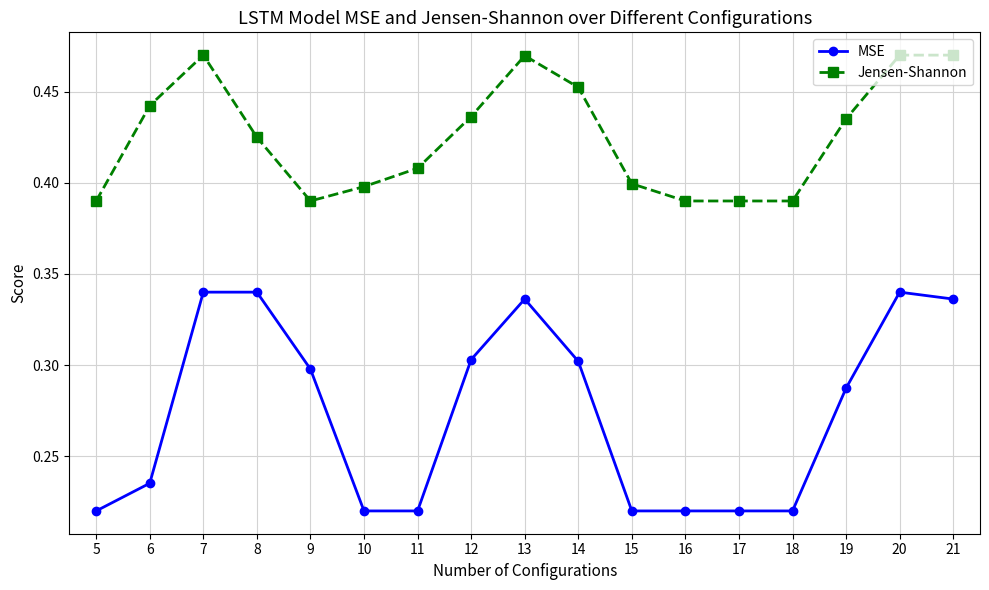

How many distinct data groups are displayed?

2